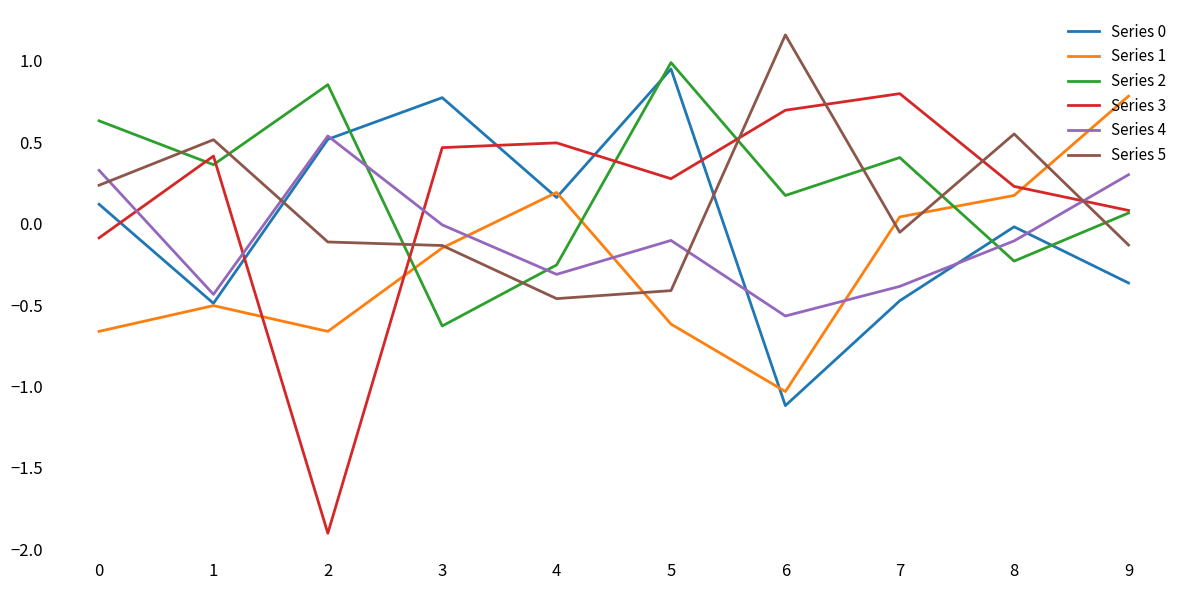

At which category does Series 2 reach its first local peak?

2